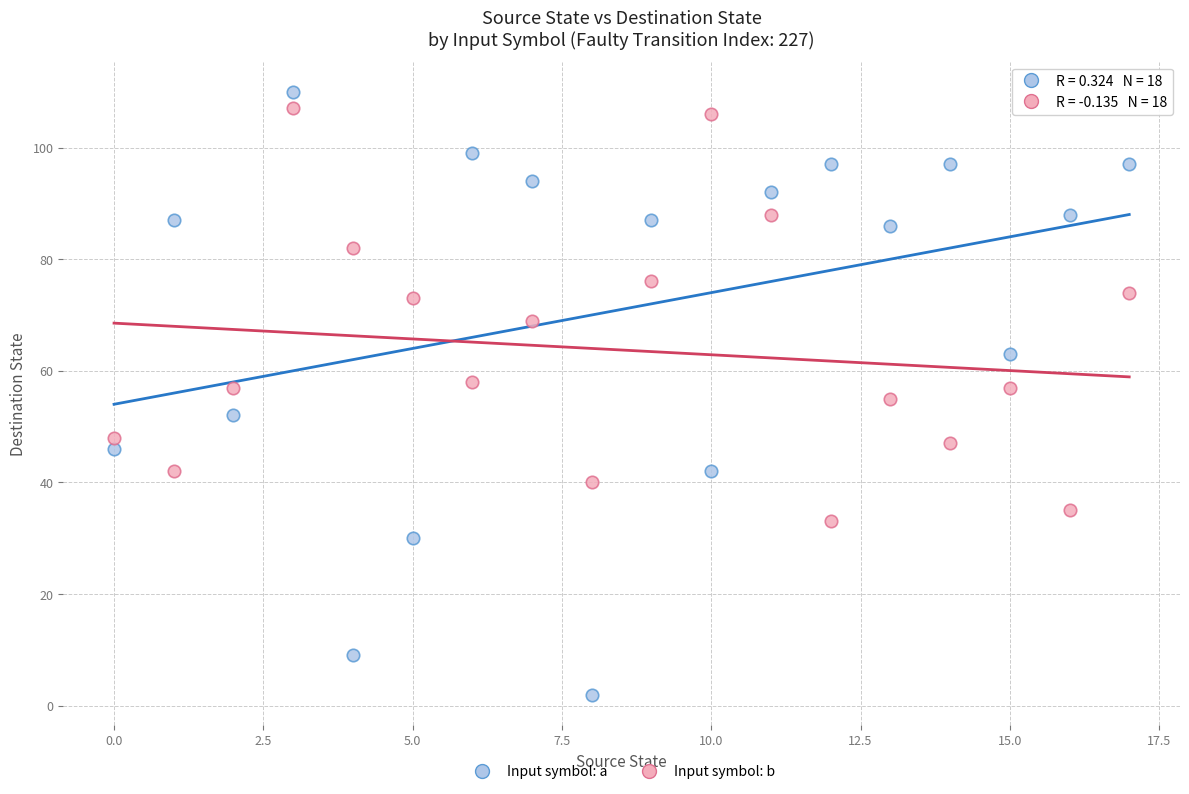

Which series has the widest spread of Y values?

Input symbol: a